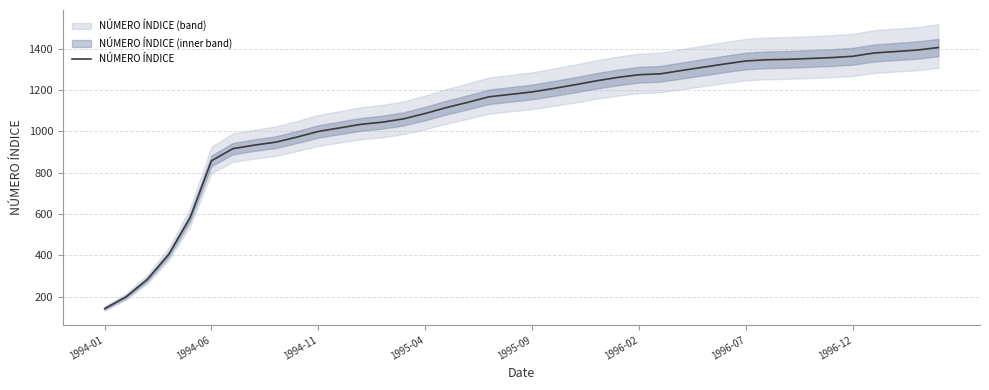

How many data points are above 1190?

20